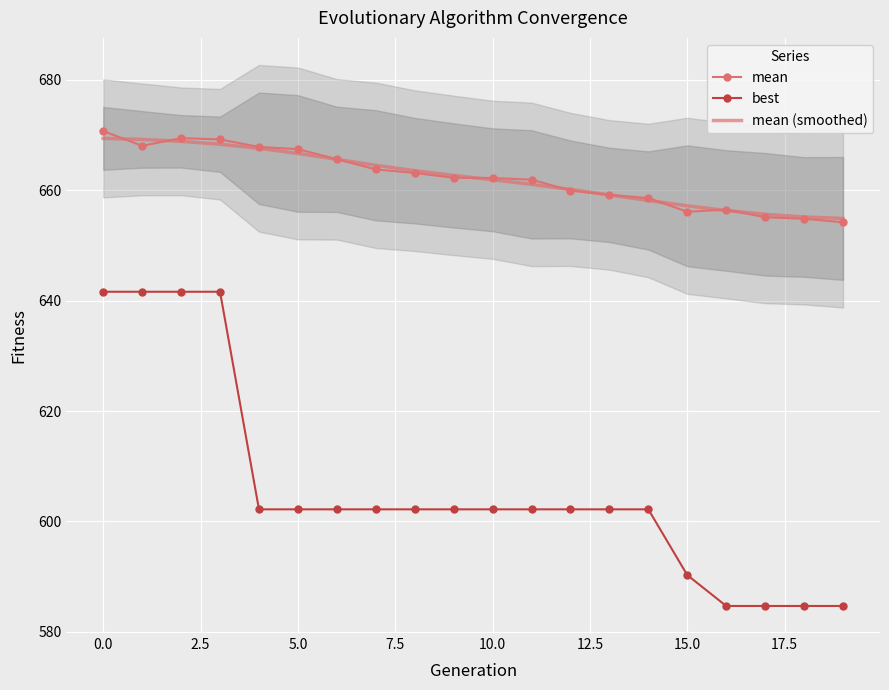

Rank the series by their maximum value, from highest to lowest.

mean, mean (smoothed), best